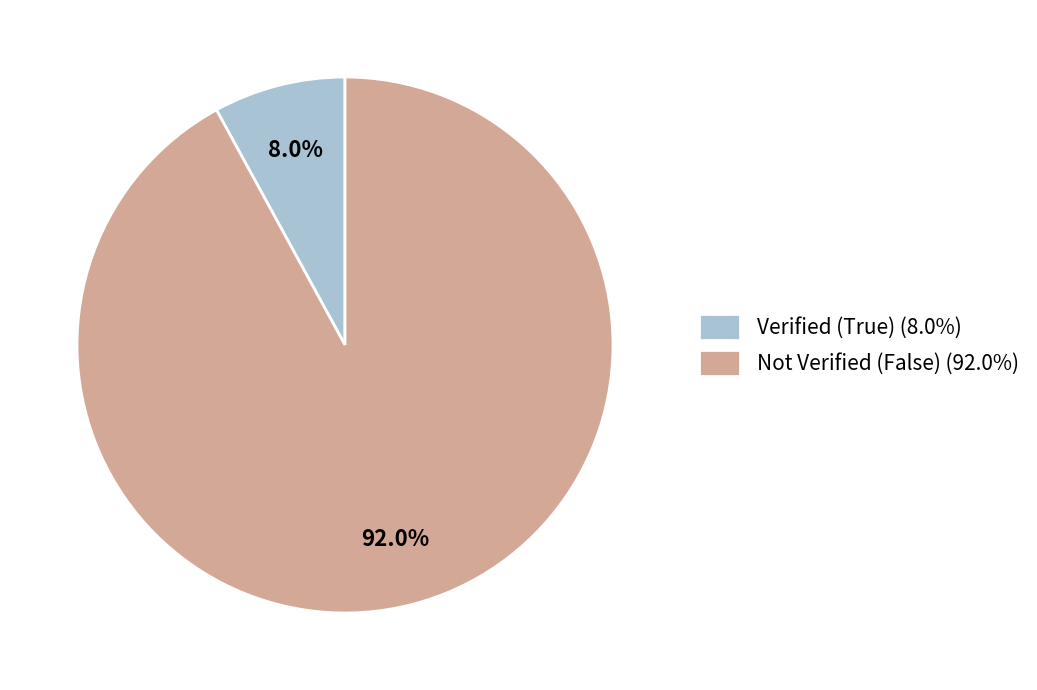

What is the smallest slice in the pie chart?

Verified (True)